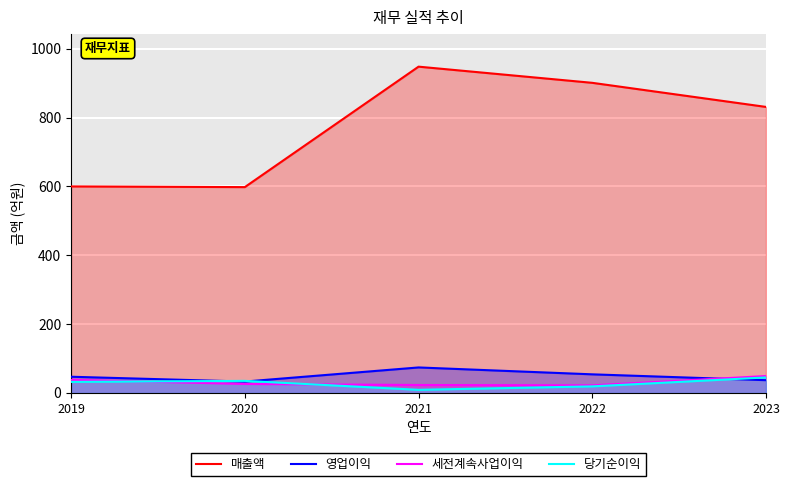

What is the greatest value displayed?

948